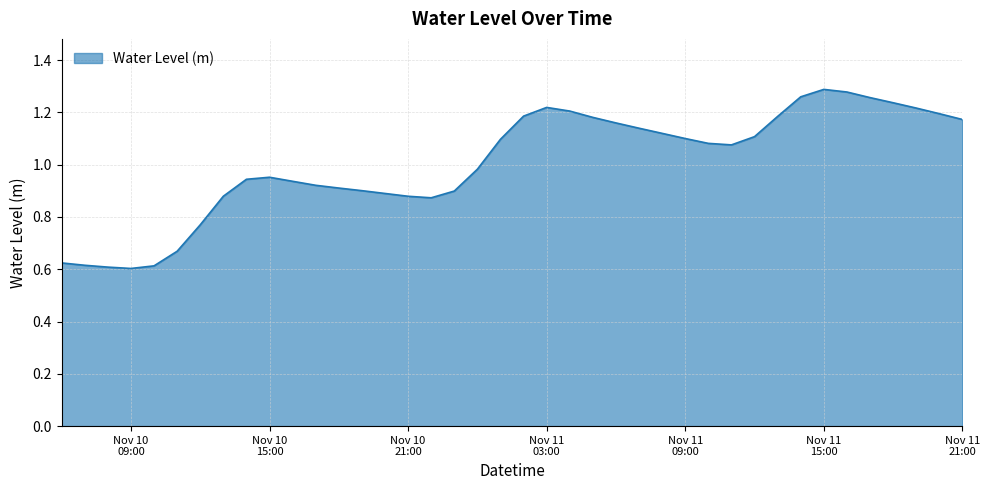

What is the label of the 13th point from the left?

2023-11-10 18:00:00